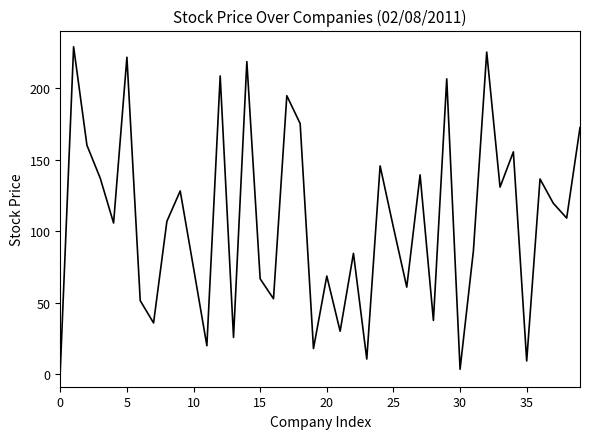

How many points are lower than both their immediate neighbors (excluding endpoints)?

14